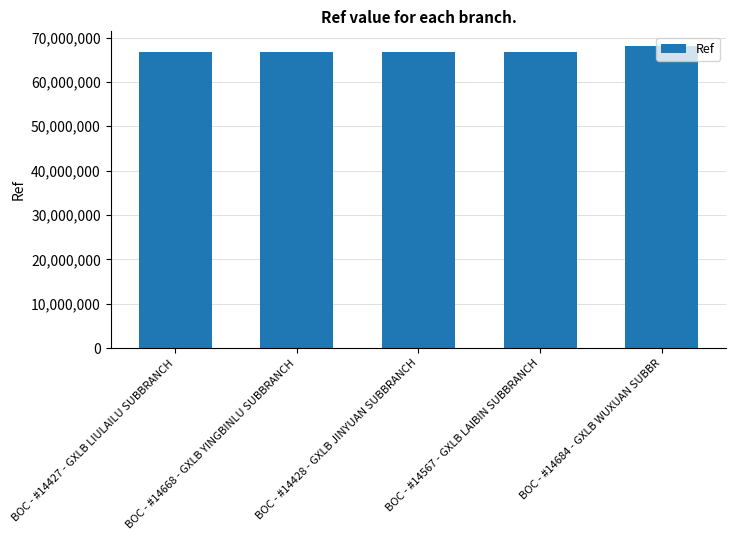

What position from the left is BOC - #14567 - GXLB LAIBIN SUBBRANCH?

4